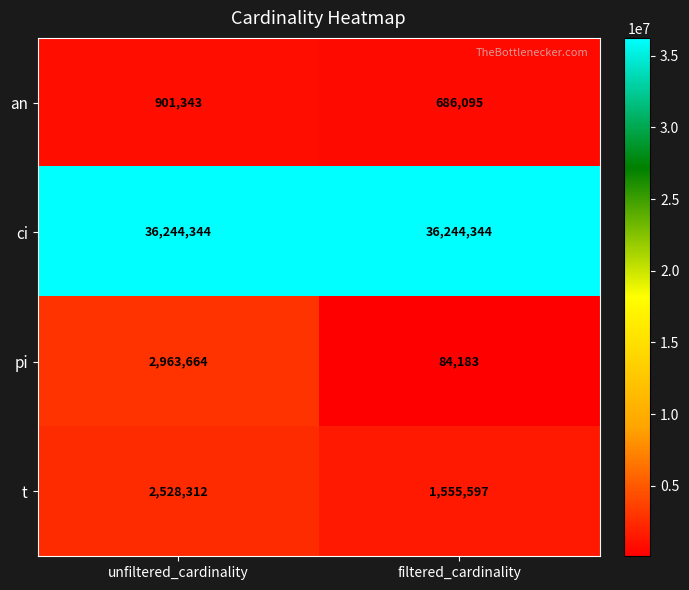

Read the pi value at filtered_cardinality, to the nearest 10.

84180